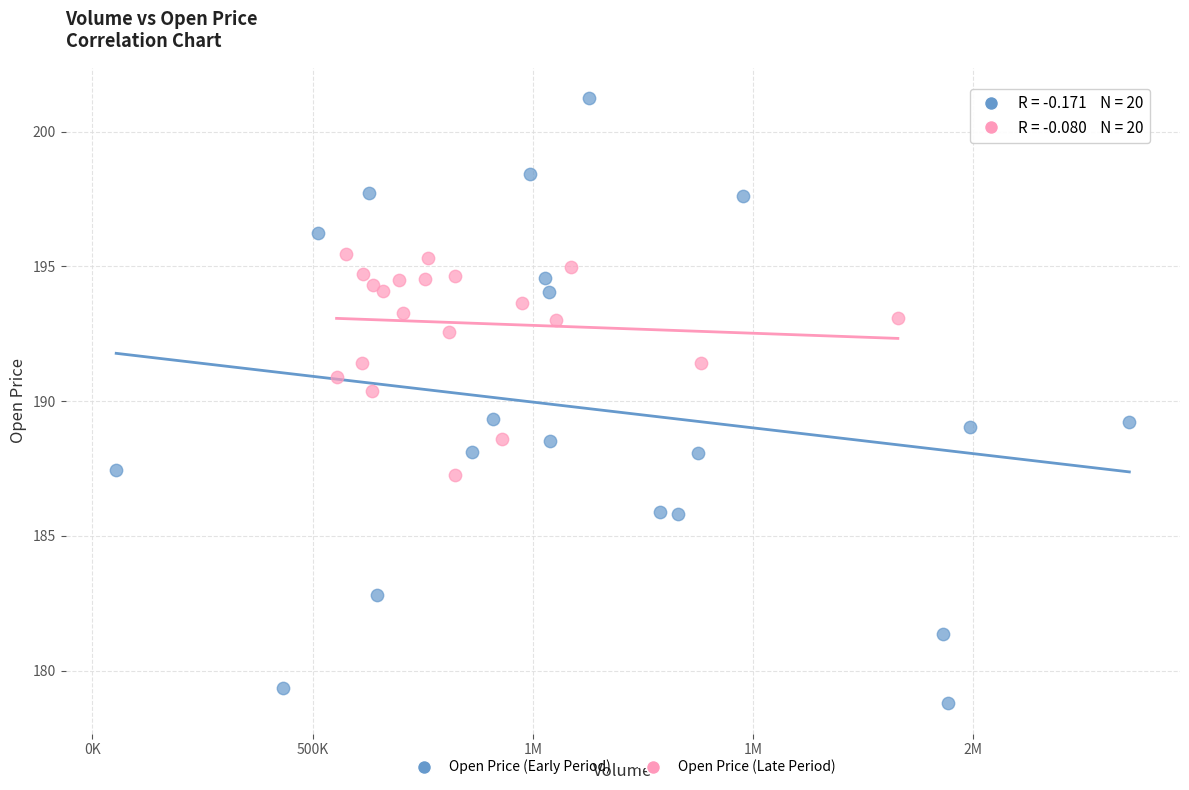

Which series contains the lowest Y value?

Open Price (Early Period)